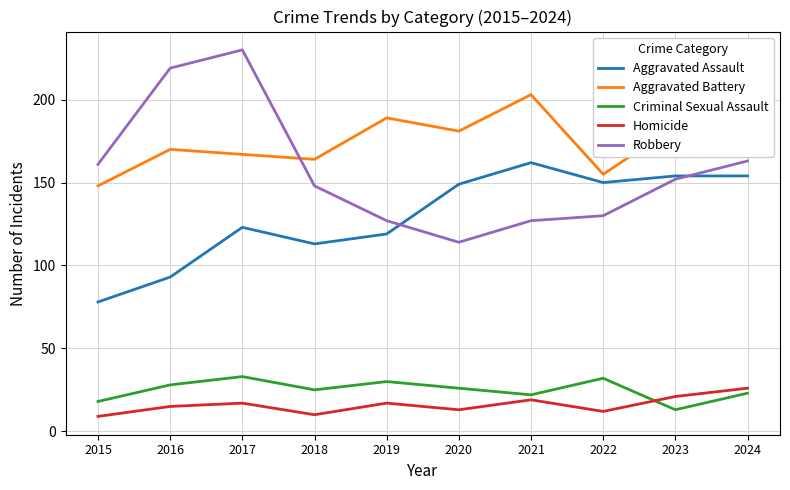

What is the difference between the Criminal Sexual Assault values at 2018 and 2022?

7